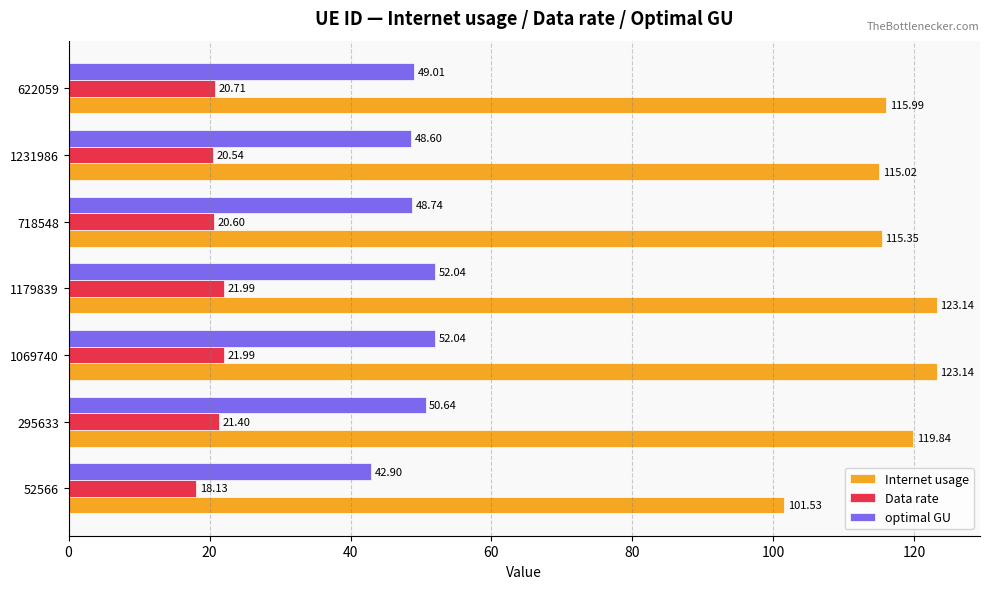

Where is Internet usage nearest to the value 112?

1231986